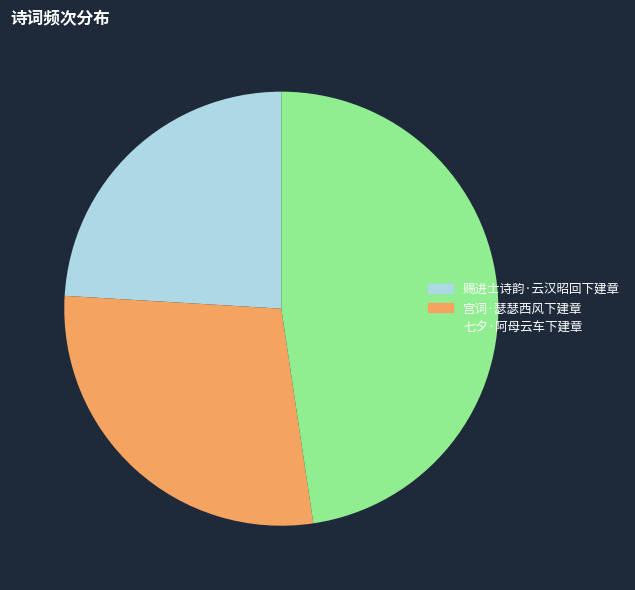

Which slice is the largest?

七夕·阿母云车下建章